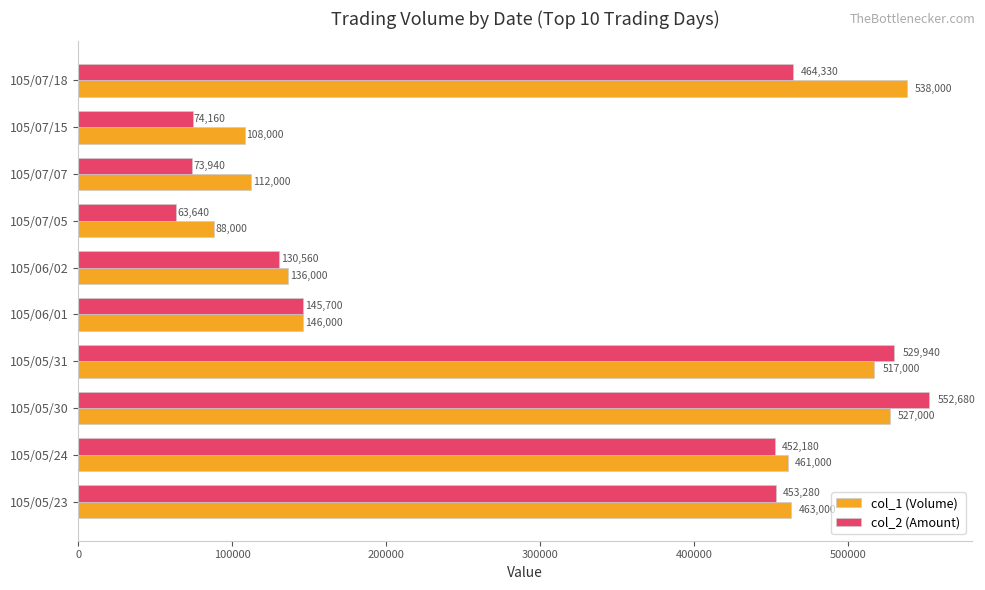

Which series has the largest range (max minus min)?

col_2 (Amount)